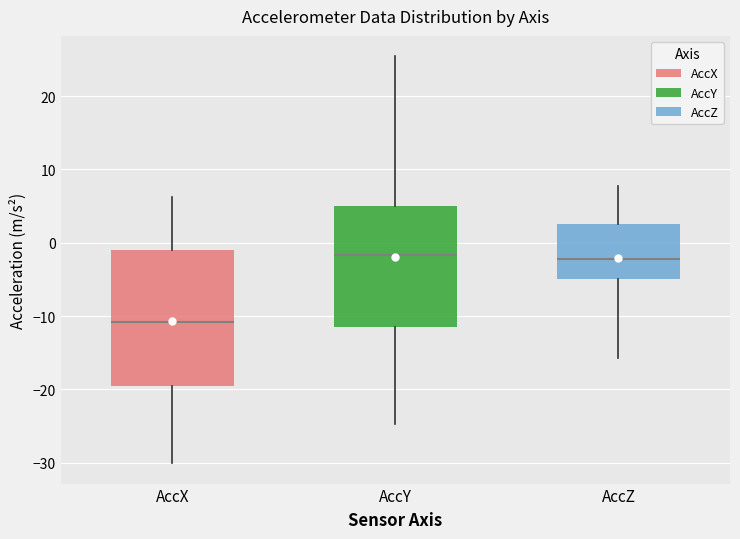

Reading left to right, transcribe this box plot: for each box, give where its median line is, the range the box spans, and where its two whiskers end, as read against the y-axis. The values are not printed on the chart, so give them approximately, as read against the axis.

AccX: median -11, box -20 to -1, whiskers -30 to 6
AccY: median -2, box -11 to 5, whiskers -25 to 25
AccZ: median -2, box -5 to 3, whiskers -16 to 8